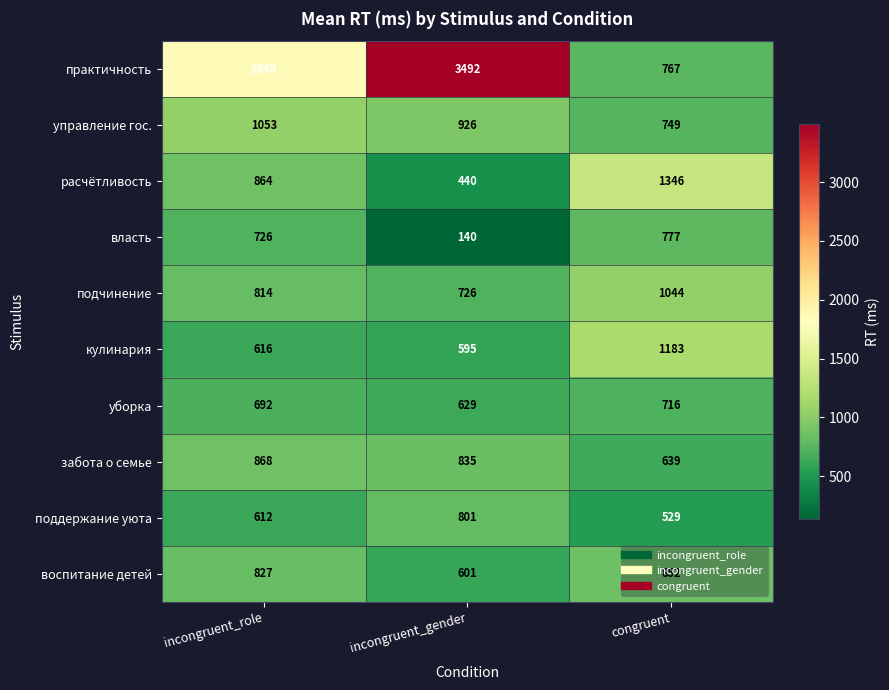

At which category is the sum across all series the highest?

incongruent_gender